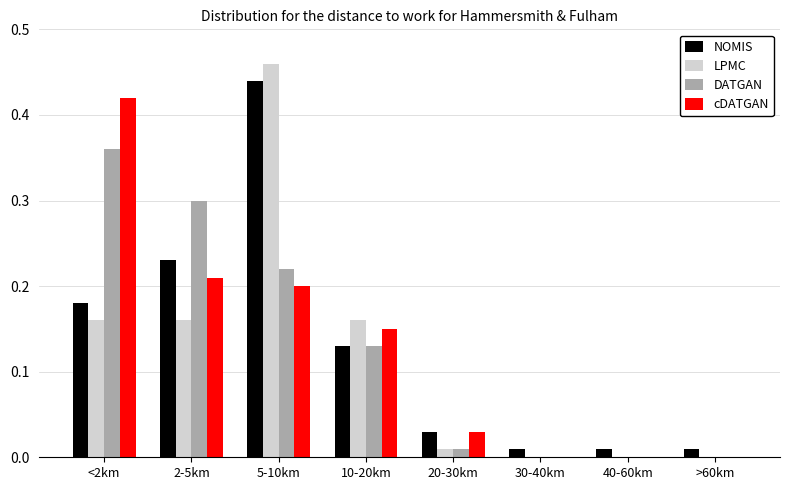

At which category is the sum across all series the highest?

5-10km